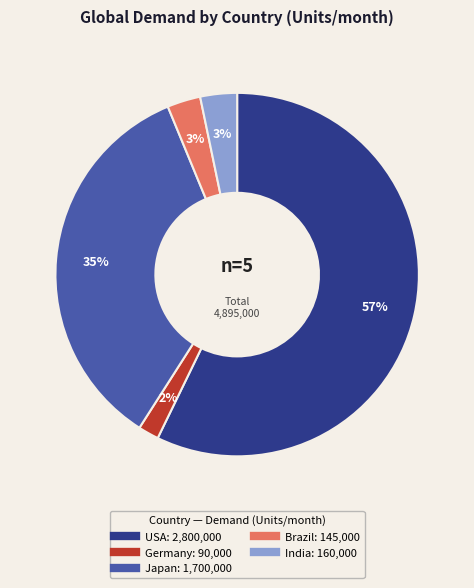

Combined, do Brazil and India account for over 50%?

No